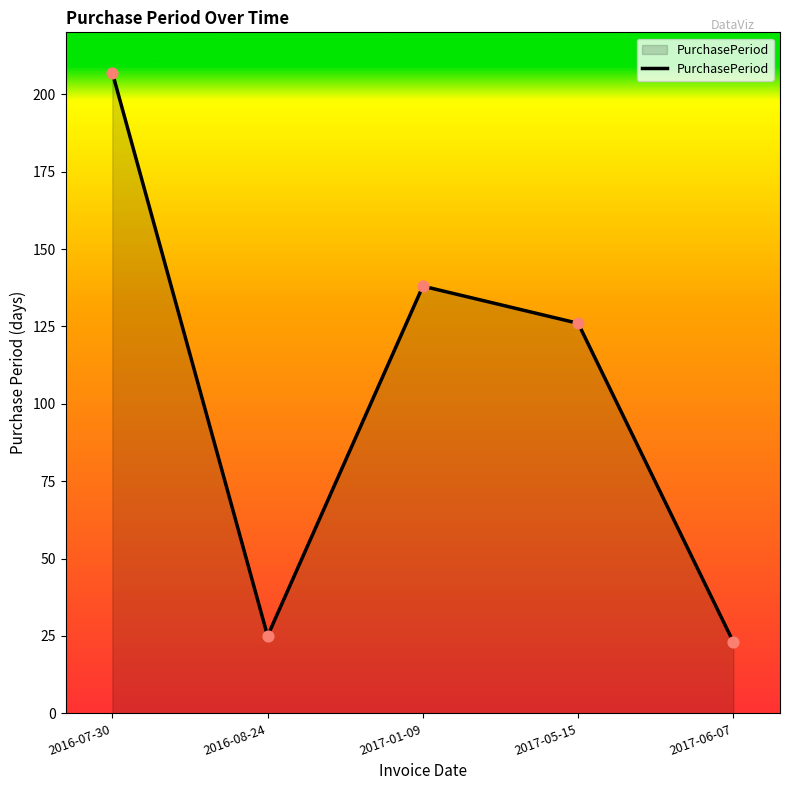

What is the ratio of the value at 2017-05-15 to the value at 2016-08-24?

5.0